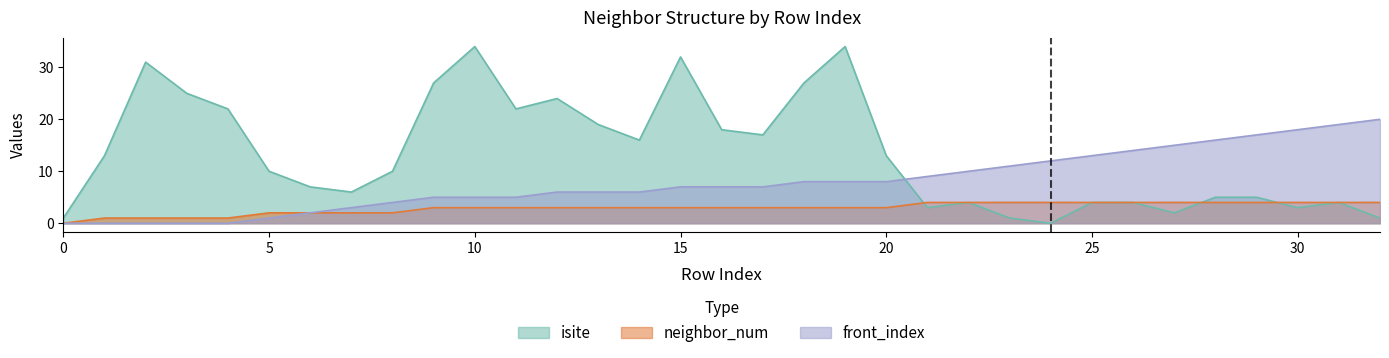

What is the average value of the isite series?

13